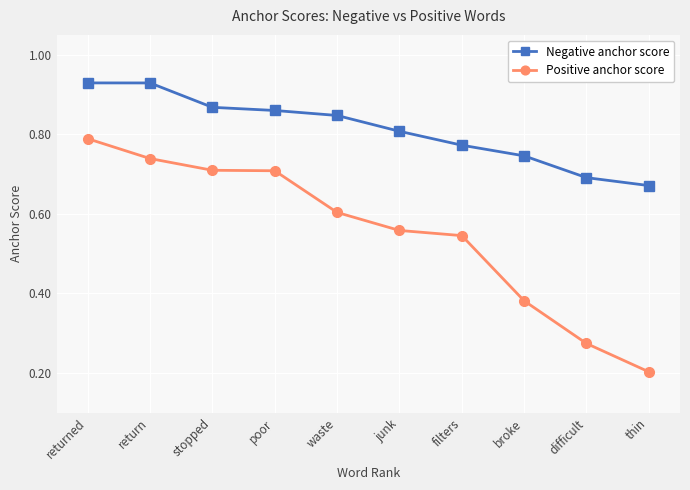

What is the label of the 2nd point from the left?

return